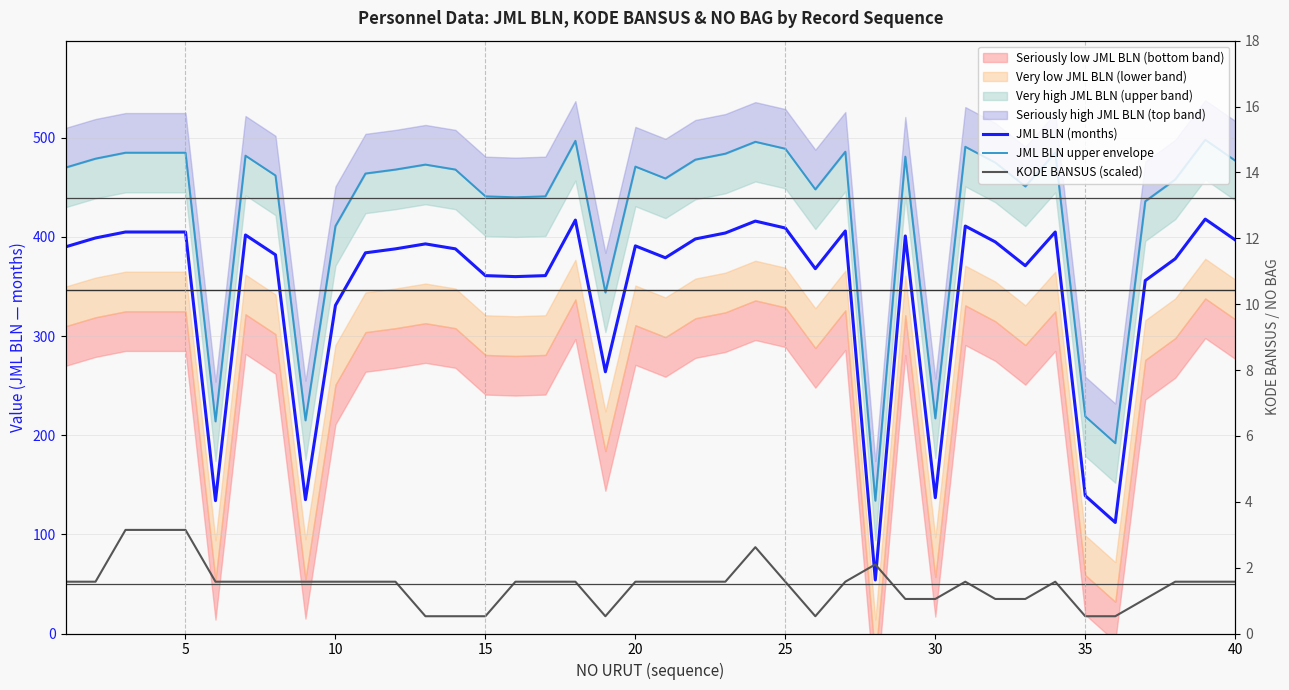

True or false: KODE BANSUS (scaled) and JML BLN upper envelope intersect in this chart.

False